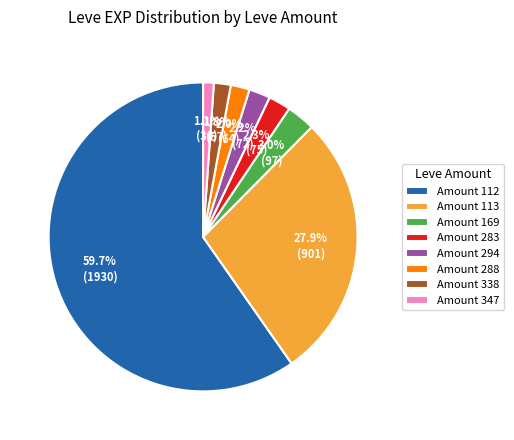

Which category has the smallest portion of the pie?

Amount 347